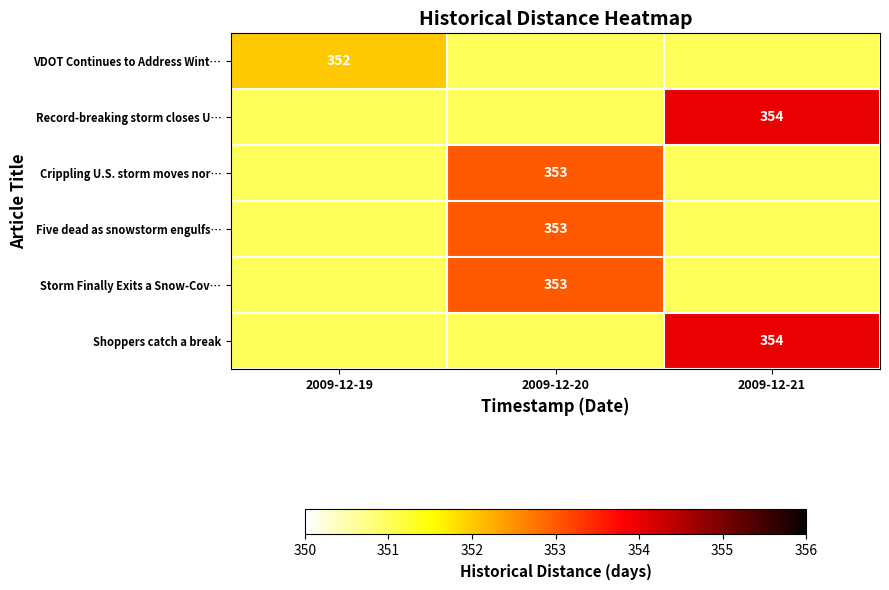

How many categories are shown in the chart?

3